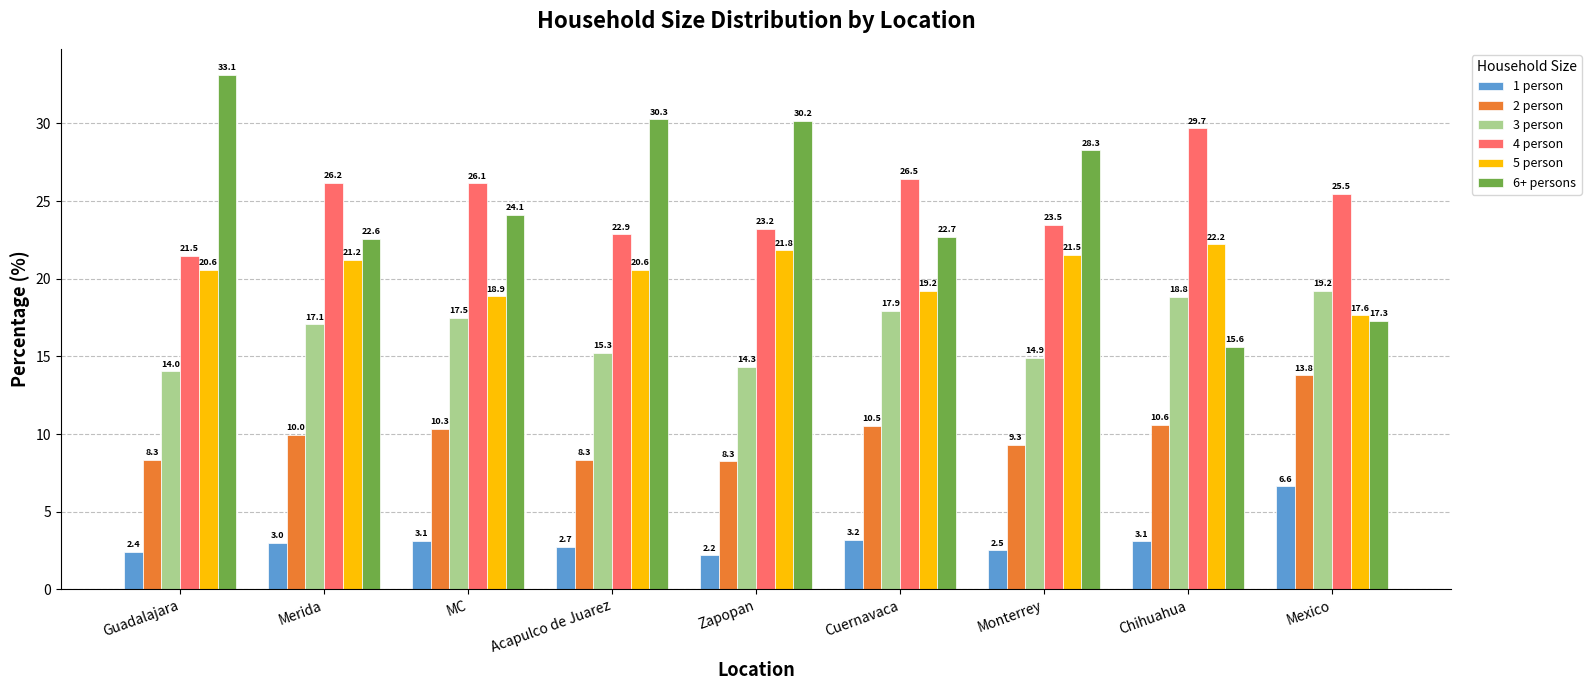

Are the bars horizontal?

No